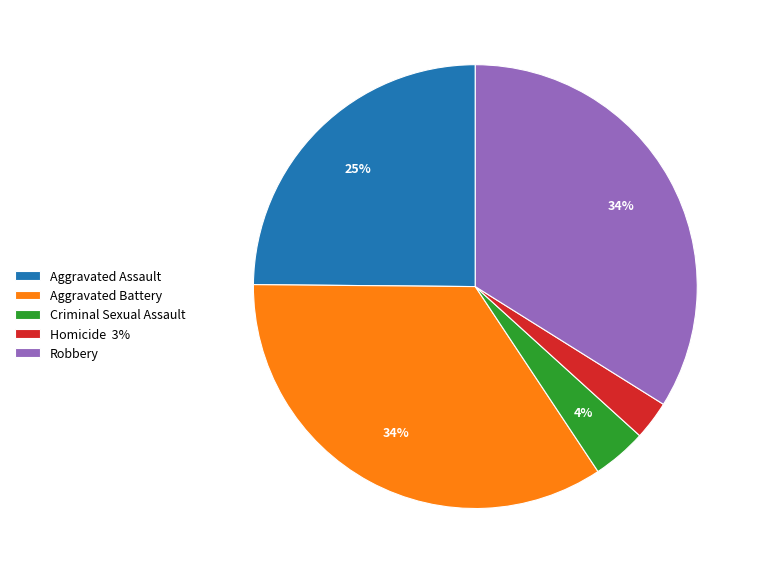

Which slice is the smallest?

Homicide